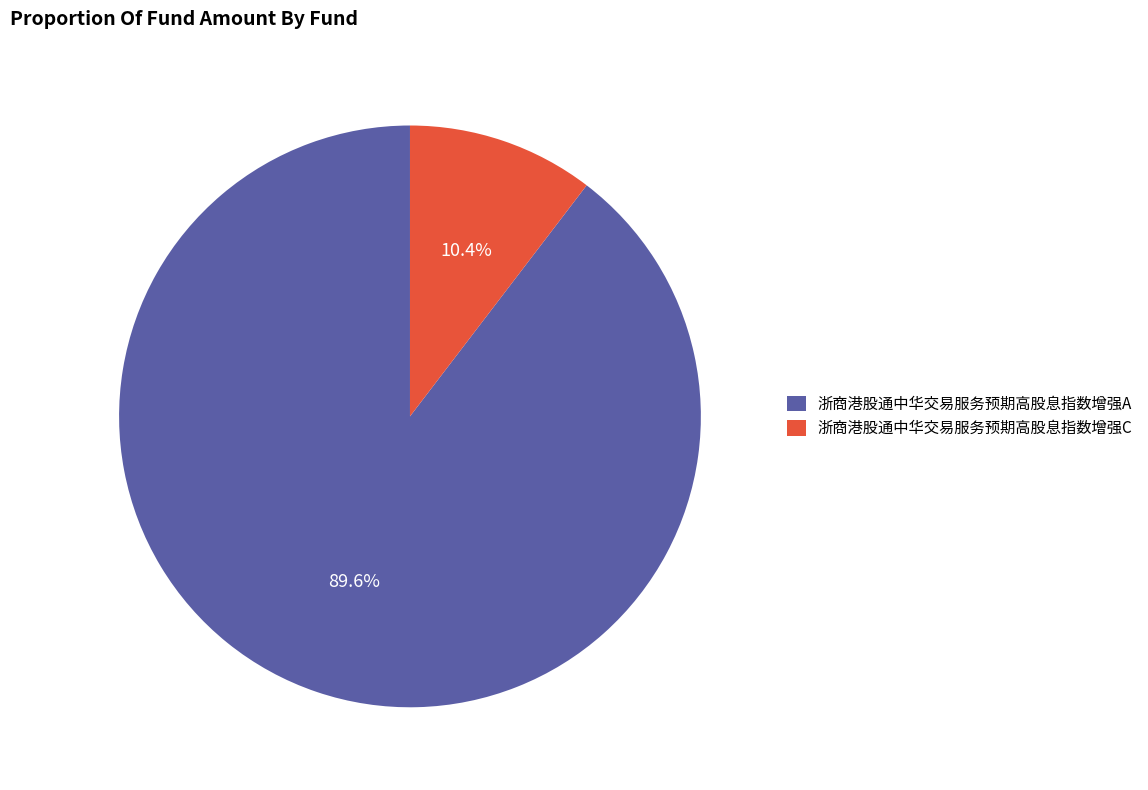

To the nearest percent, what percentage of the pie is 浙商港股通中华交易服务预期高股息指数增强C?

10%